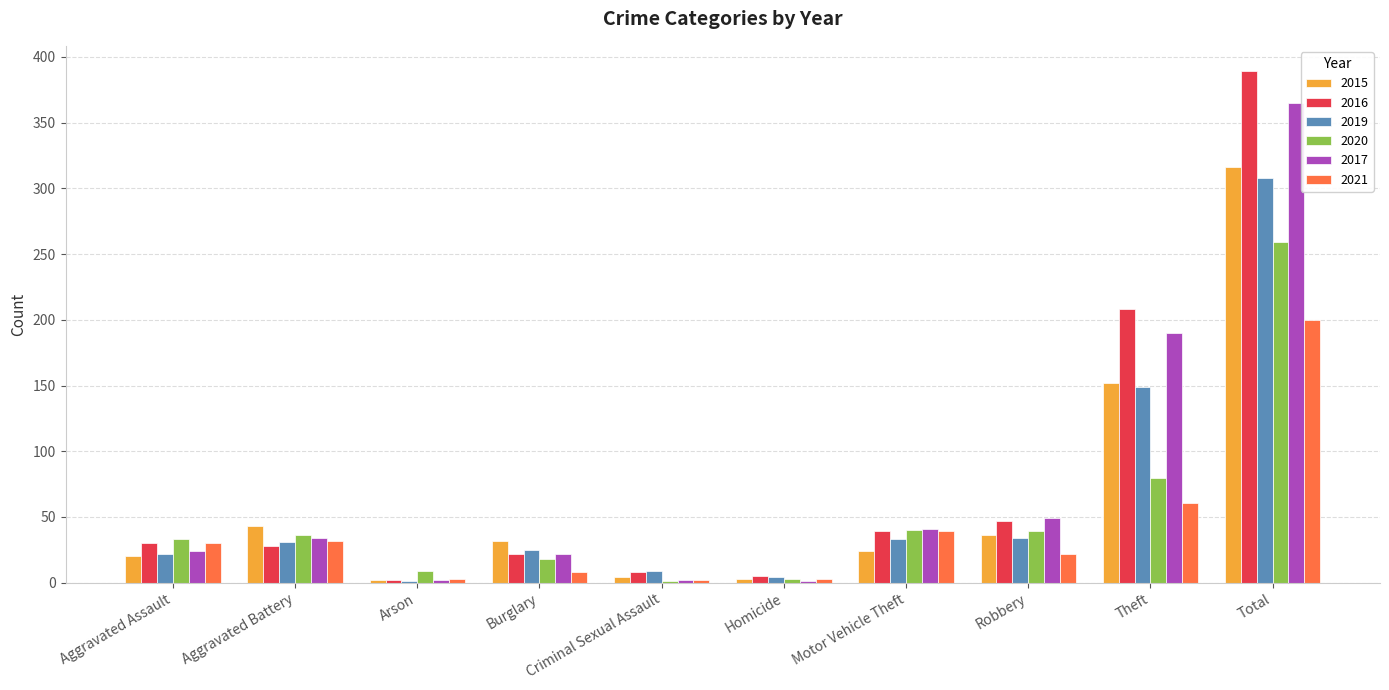

The value of 2017 at Robbery is 75. True or false?

False